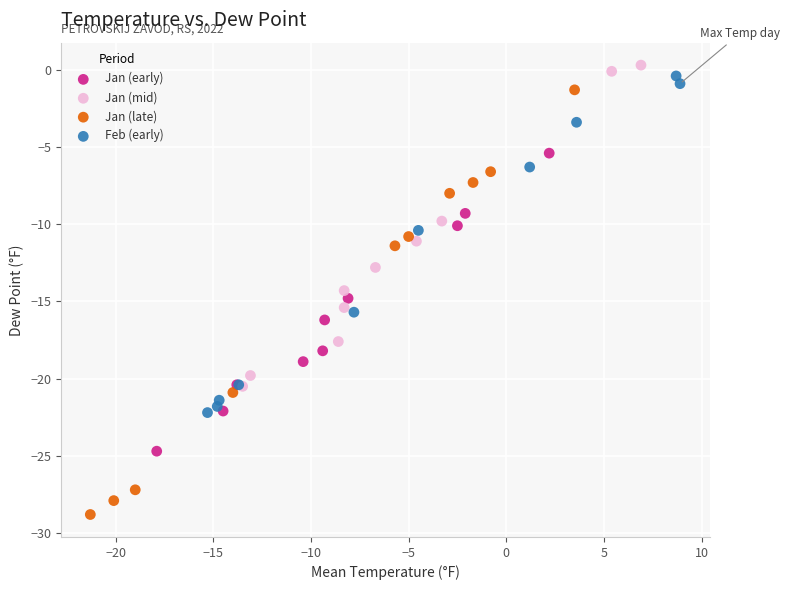

Which series contains the lowest Y value?

Jan (late)